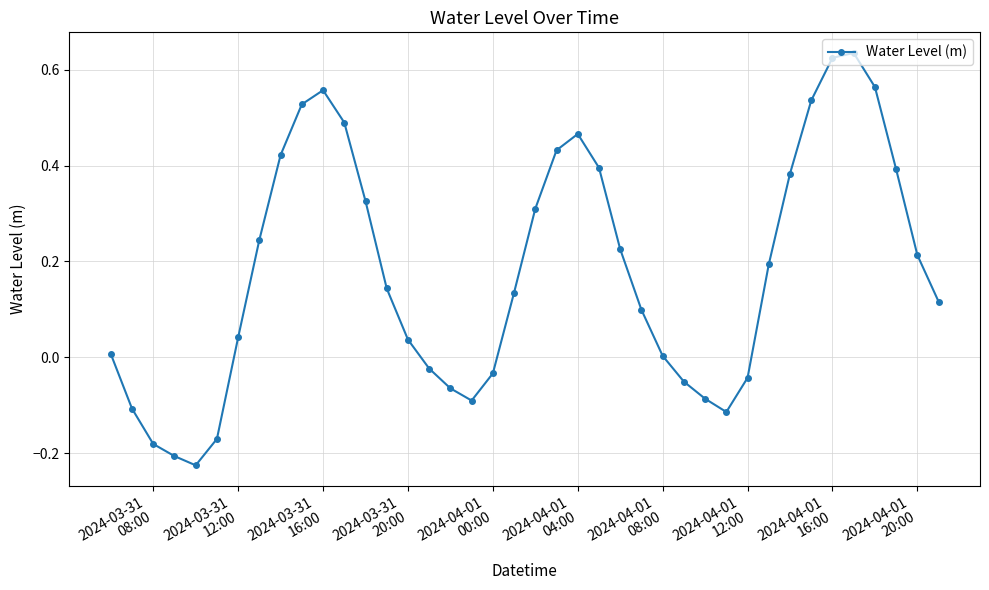

What is the sum of all values?

7.1